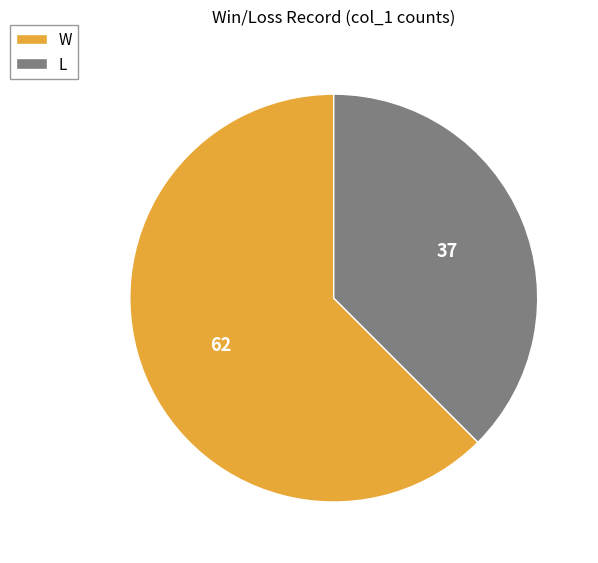

Is there a majority slice in this chart?

Yes